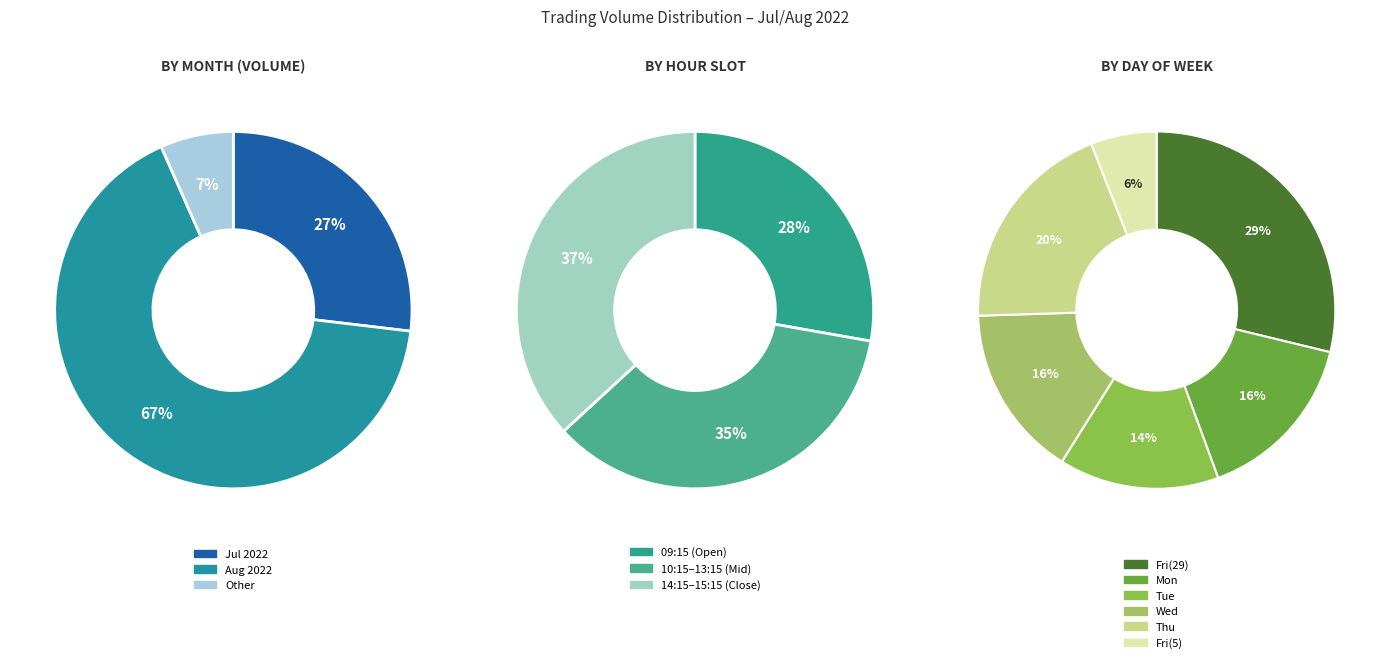

Between 17 and 16, which is larger?

17